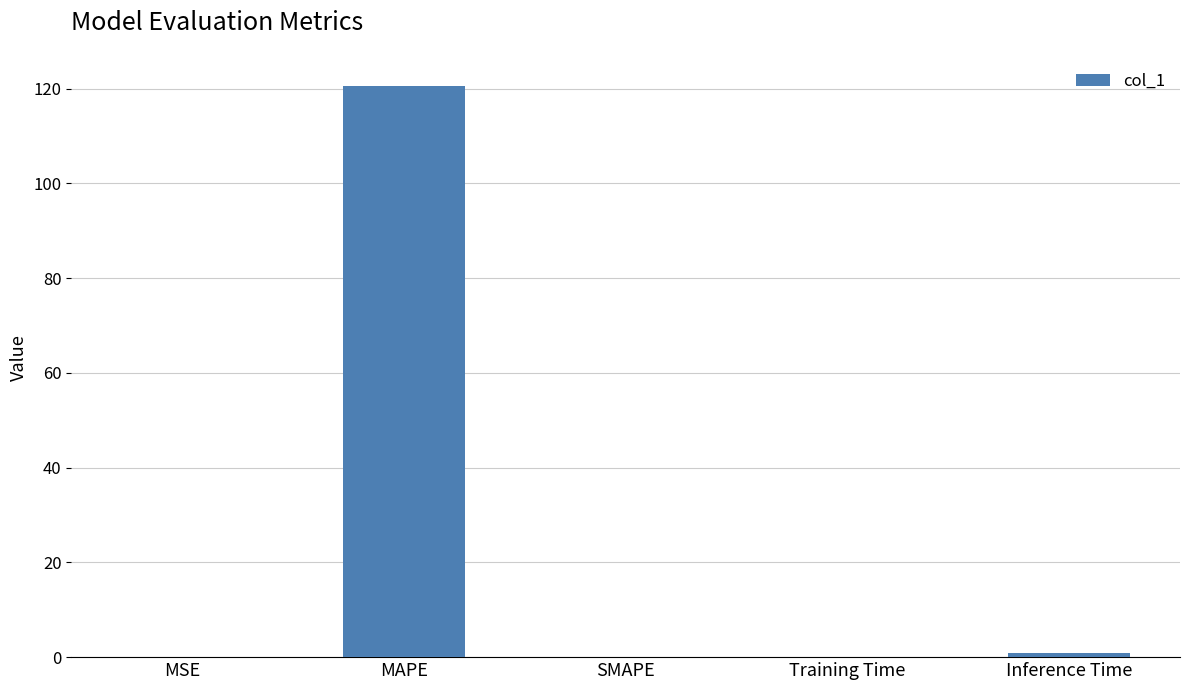

Does the chart contain stacked bars?

No